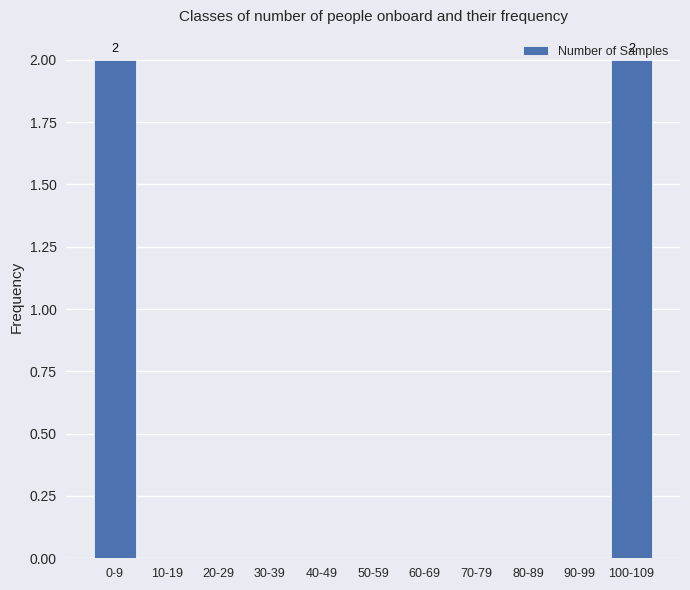

The chart shows a value of -1 at 30-39. True or false?

False